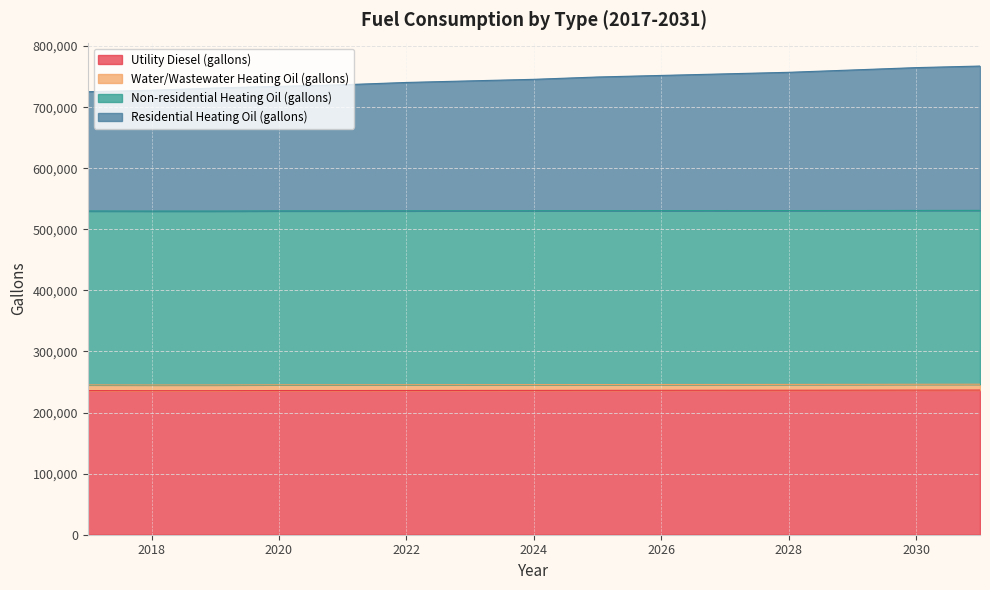

What is the average value of the Utility Diesel (gallons) series?

236316.2